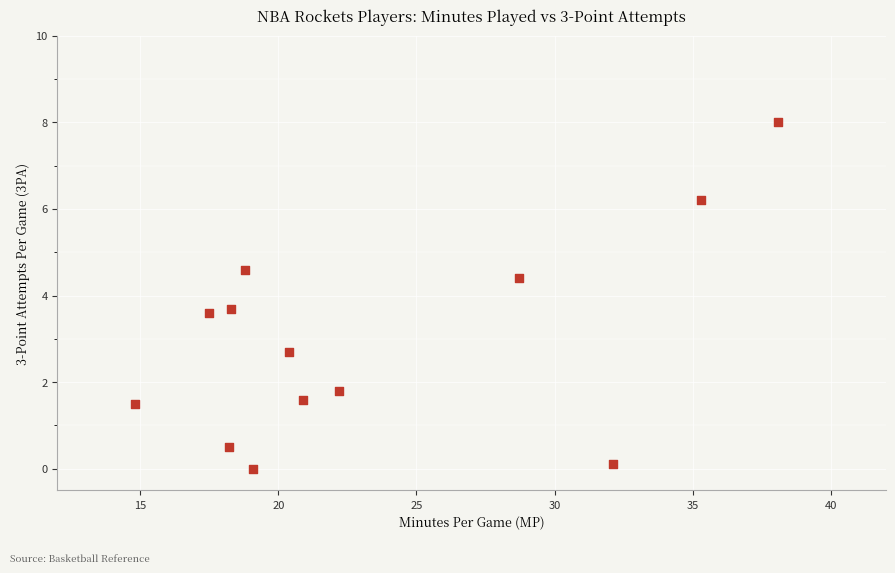

What is the range of X values (max minus min)?

23.3